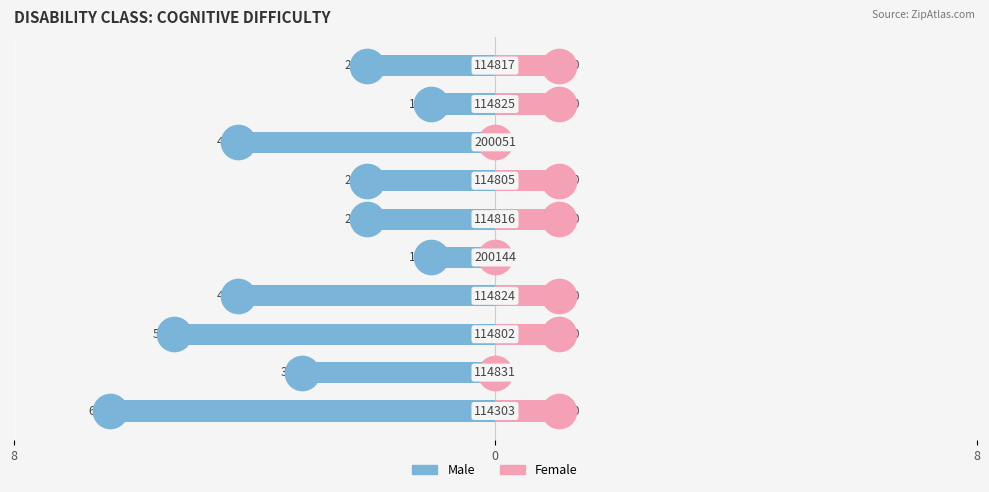

What is the total value across all series at 4?

-1